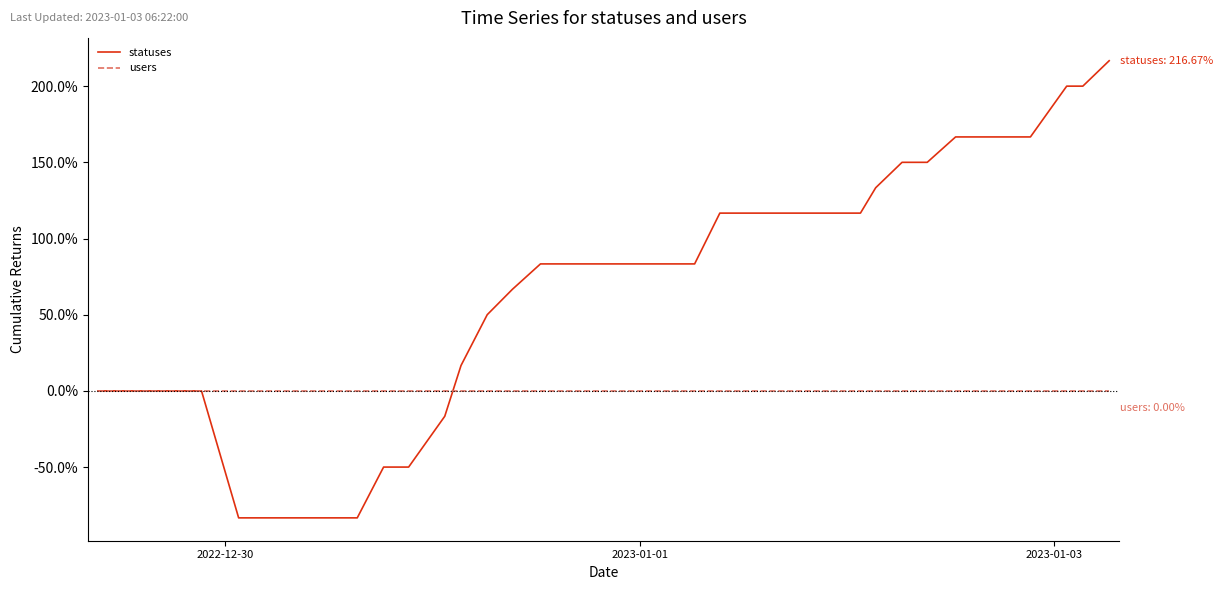

Does the chart display data point markers on the line(s)?

No